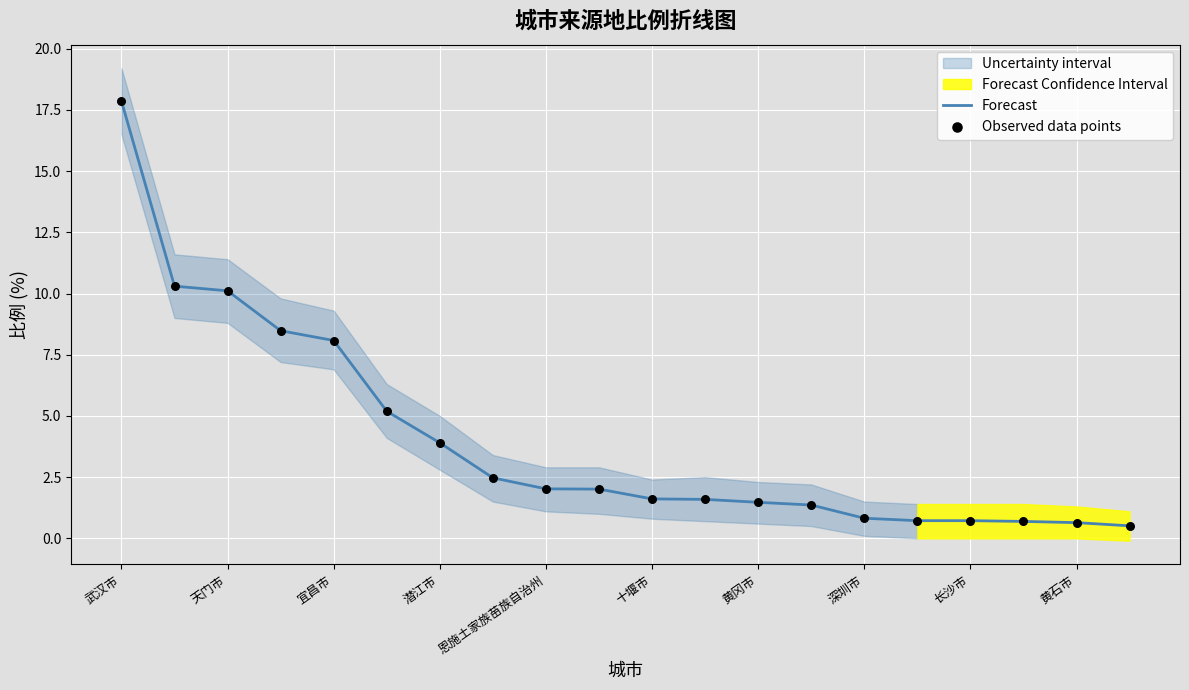

At which category is the sum across all series the highest?

武汉市